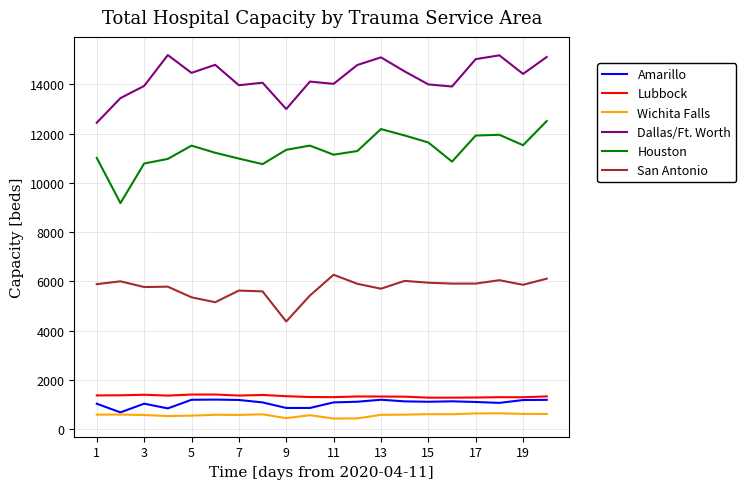

What is the maximum value shown in the chart?

15190